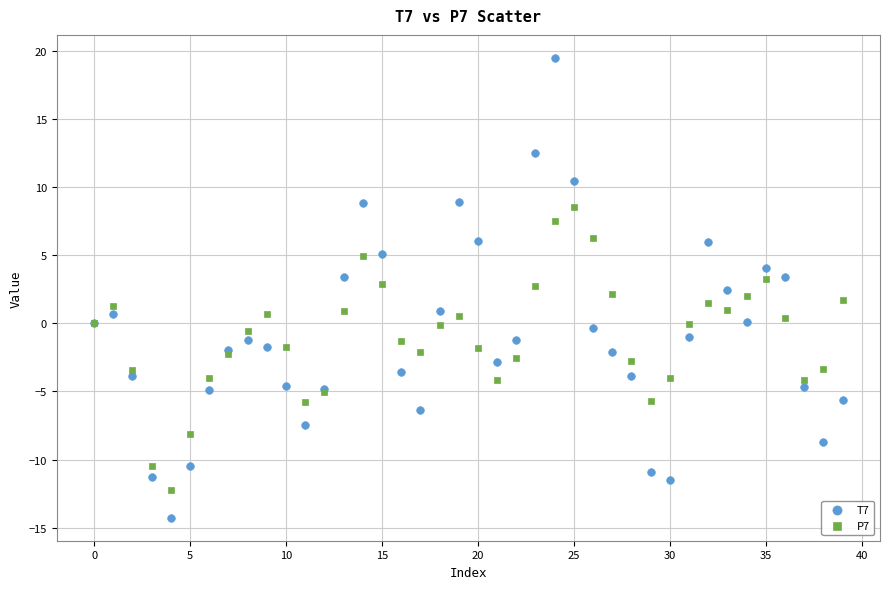

What are all the series names shown in the legend?

T7, P7